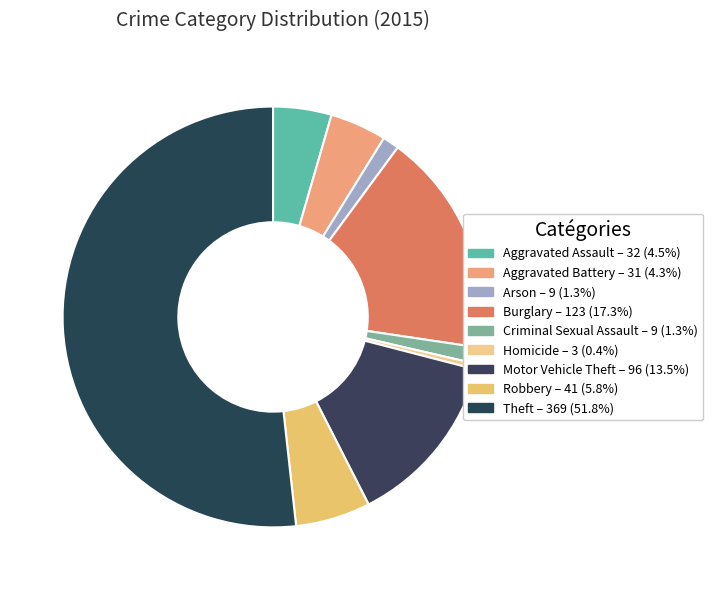

Count the number of slices in the pie.

9